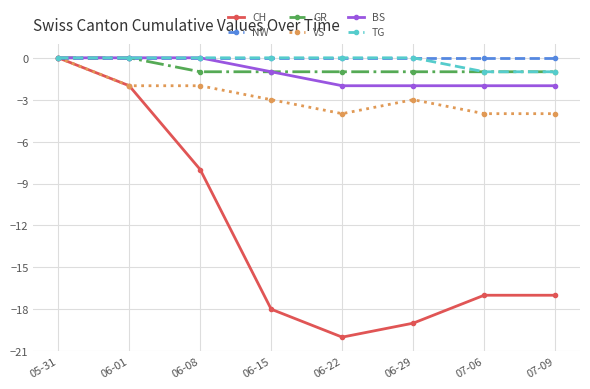

Which label corresponds to the smallest value in the chart?

06-22